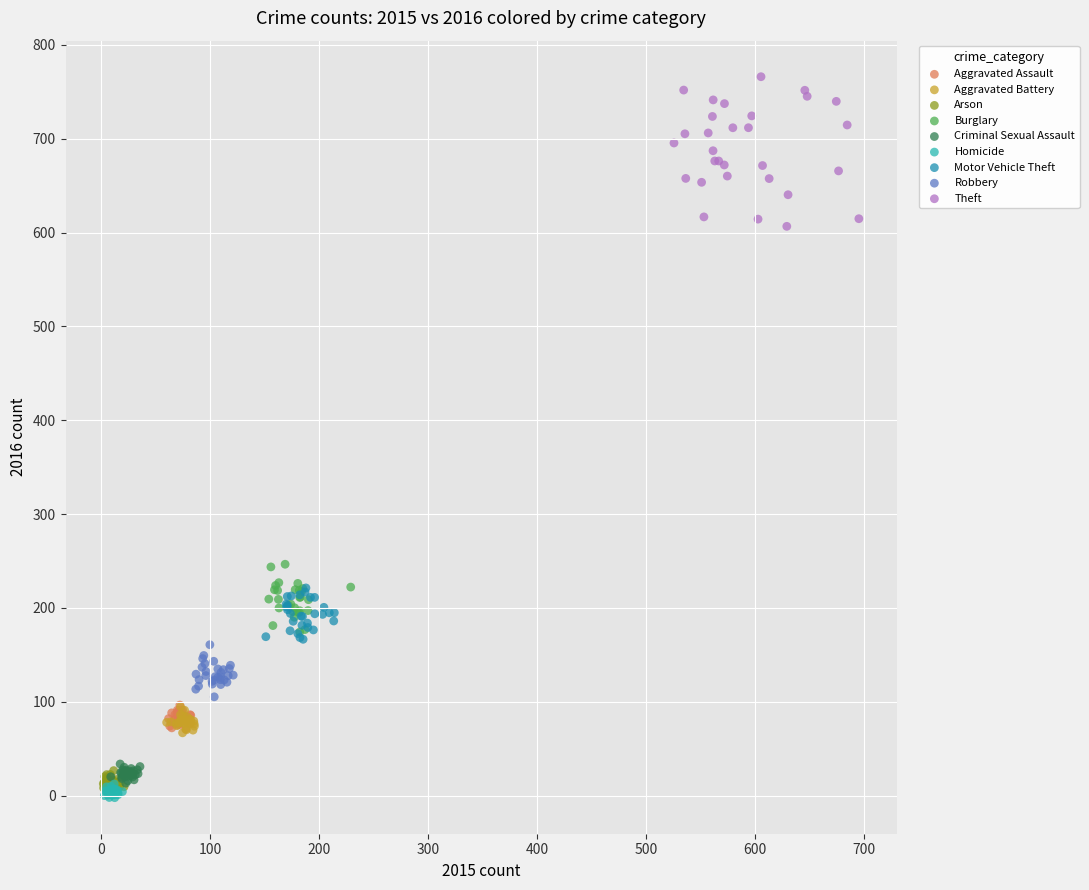

Which series has the widest spread of Y values?

Theft